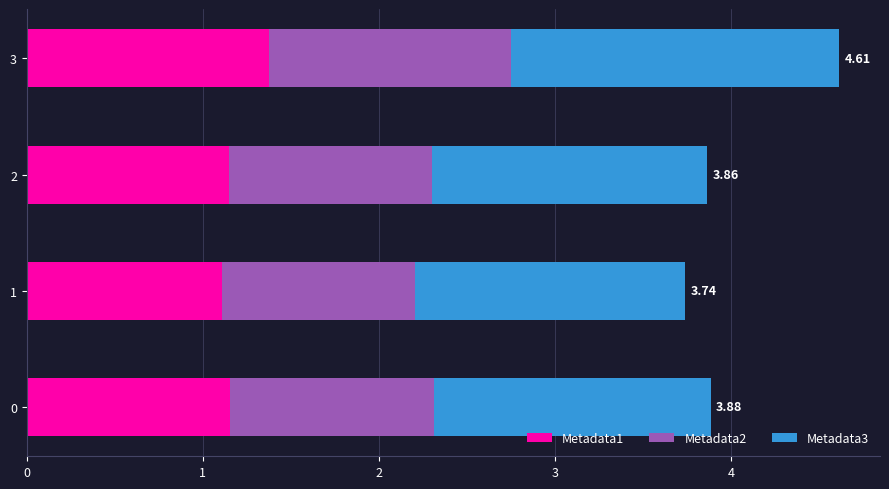

At which category is the sum across all series the highest?

3